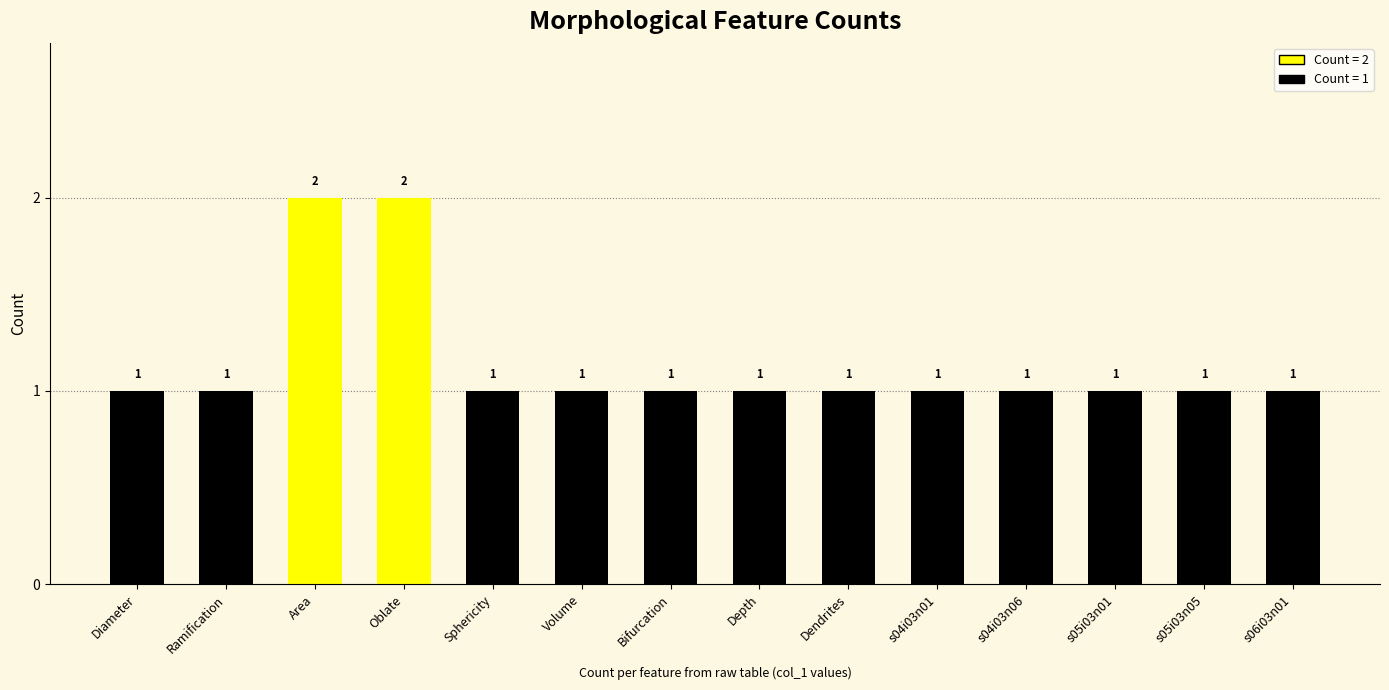

What is the label of the 11th bar from the left?

s04i03n06